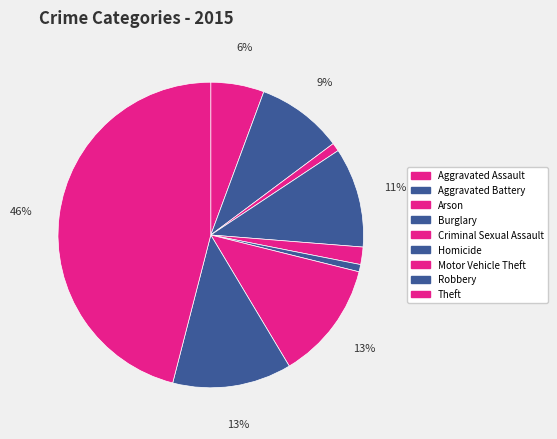

Rank the categories by value from lowest to highest.

Homicide, Arson, Criminal Sexual Assault, Aggravated Assault, Aggravated Battery, Burglary, Motor Vehicle Theft, Robbery, Theft